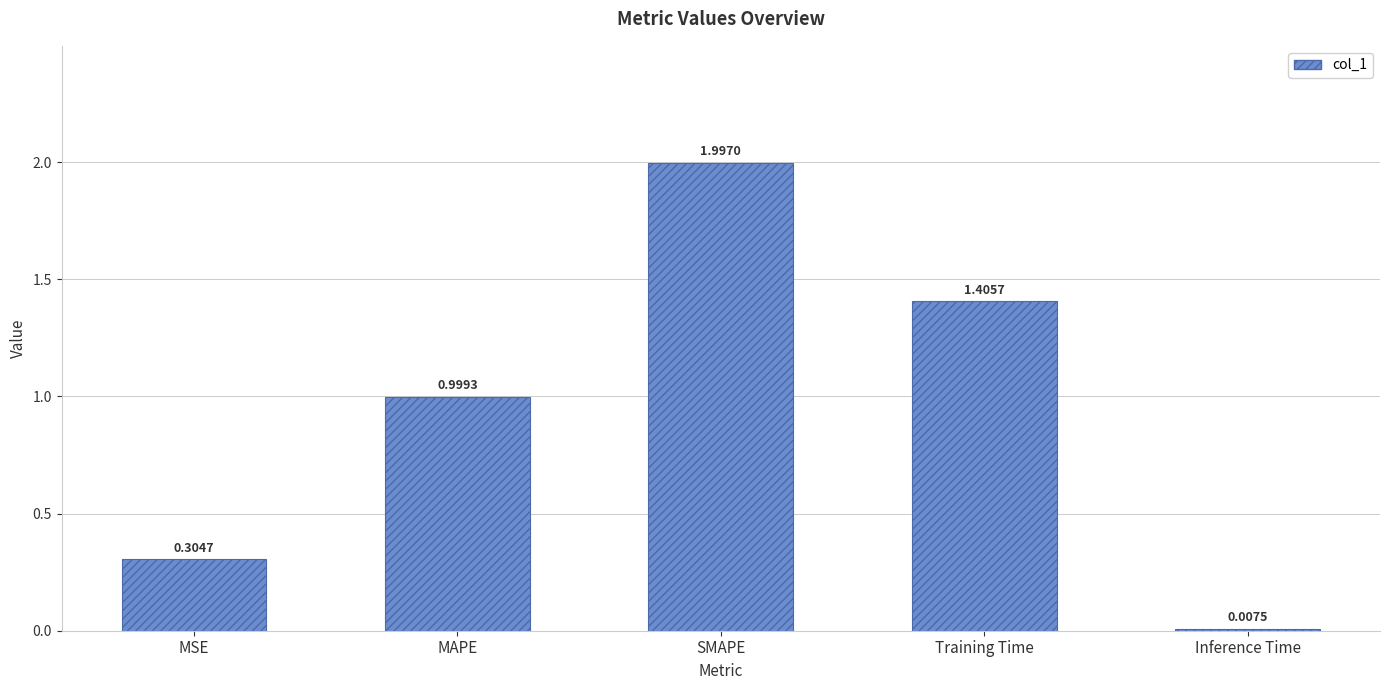

What is the label of the 2nd bar from the right?

Training Time